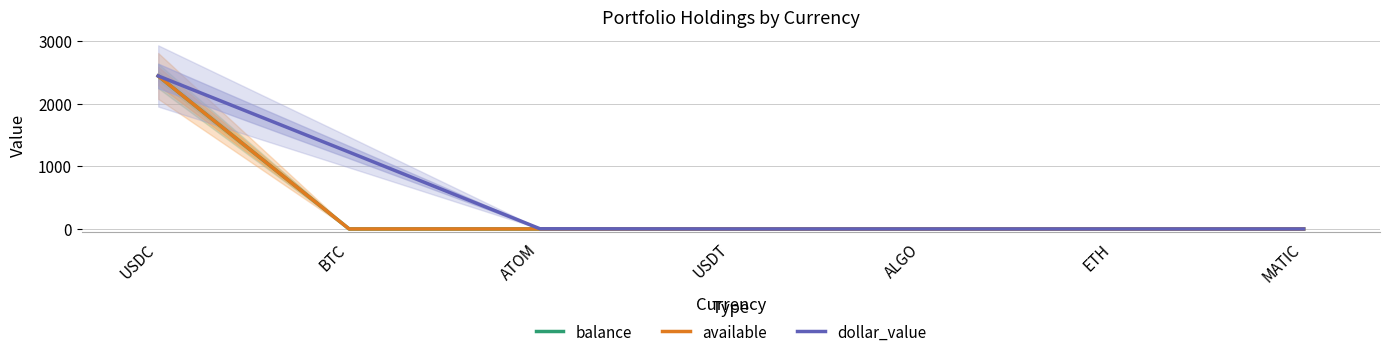

Count the number of data series in this chart.

3